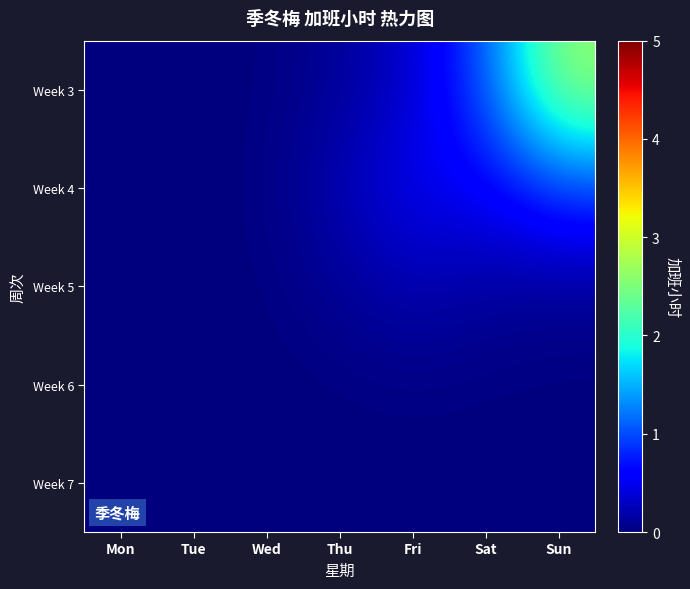

Reading left to right, what are all the values shown in this chart?

Week 3: Mon=0.0	Tue=0.0	Wed=0.0	Thu=0.1	Fri=0.3	Sat=1.0	Sun=2.7
Week 4: Mon=0.0	Tue=0.0	Wed=0.0	Thu=0.2	Fri=0.5	Sat=0.5	Sun=0.9
Week 5: Mon=0.0	Tue=0.0	Wed=0.0	Thu=0.1	Fri=0.2	Sat=0.1	Sun=0.1
Week 6: Mon=0.0	Tue=0.0	Wed=0.0	Thu=0.0	Fri=0.0	Sat=0.0	Sun=0.0
Week 7: Mon=0.0	Tue=0.0	Wed=0.0	Thu=0.0	Fri=0.0	Sat=0.0	Sun=0.0